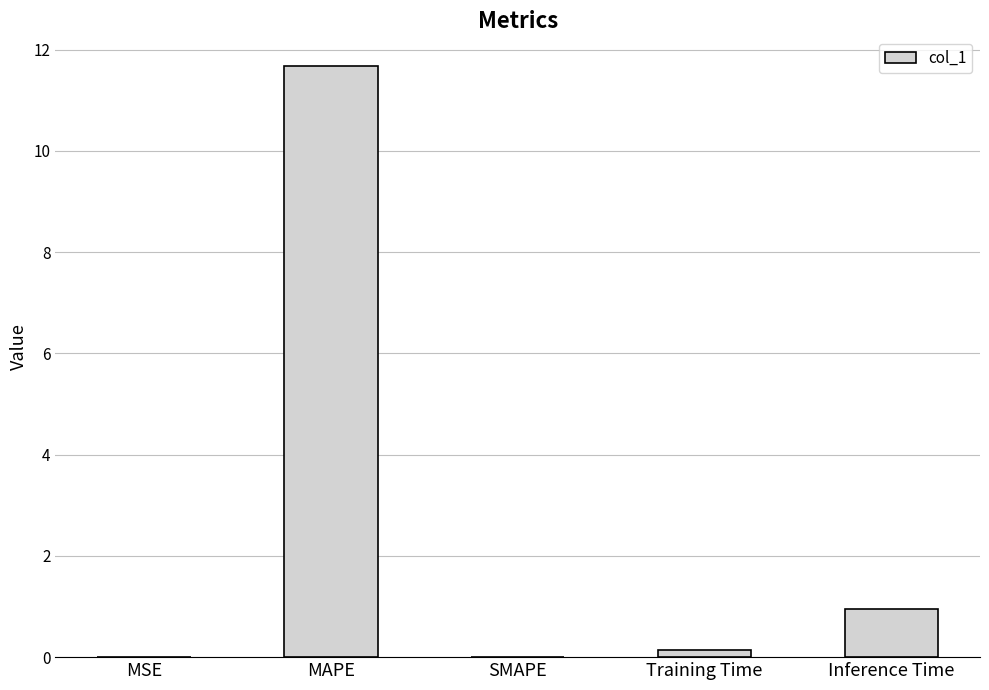

True or false: the data shows 5.3 at SMAPE.

False